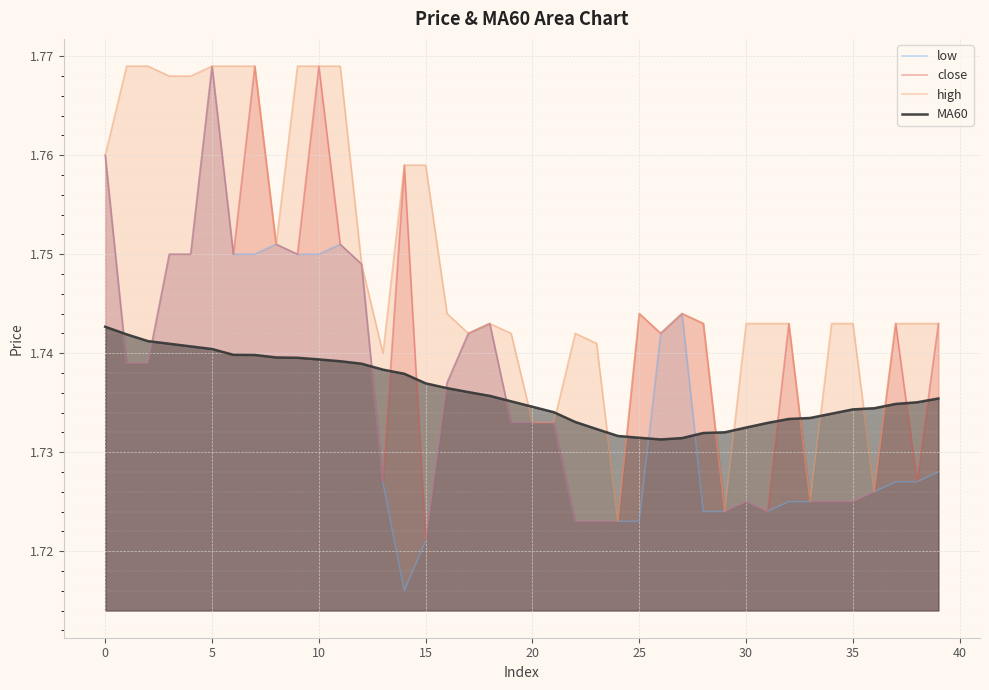

How many times do MA60 and close cross each other?

14